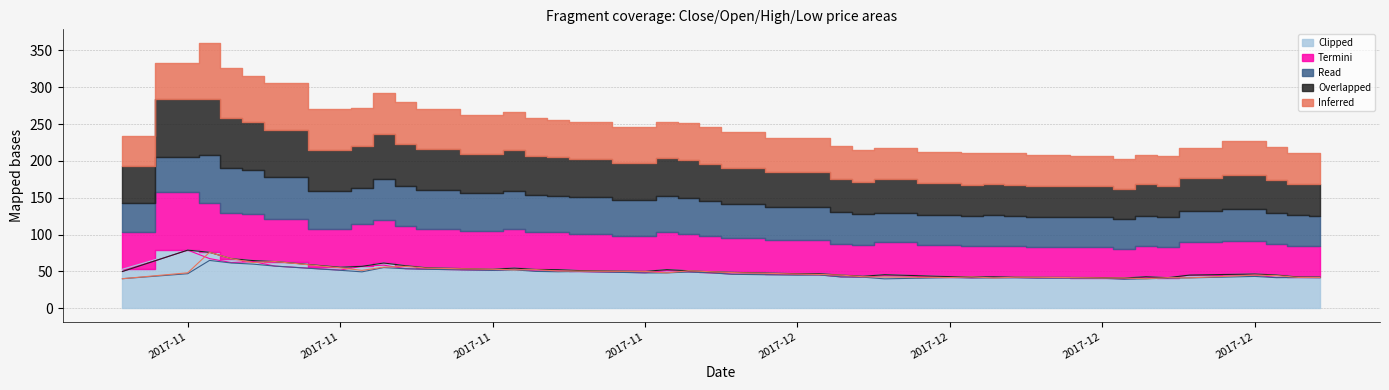

How many data points does each series have?

40